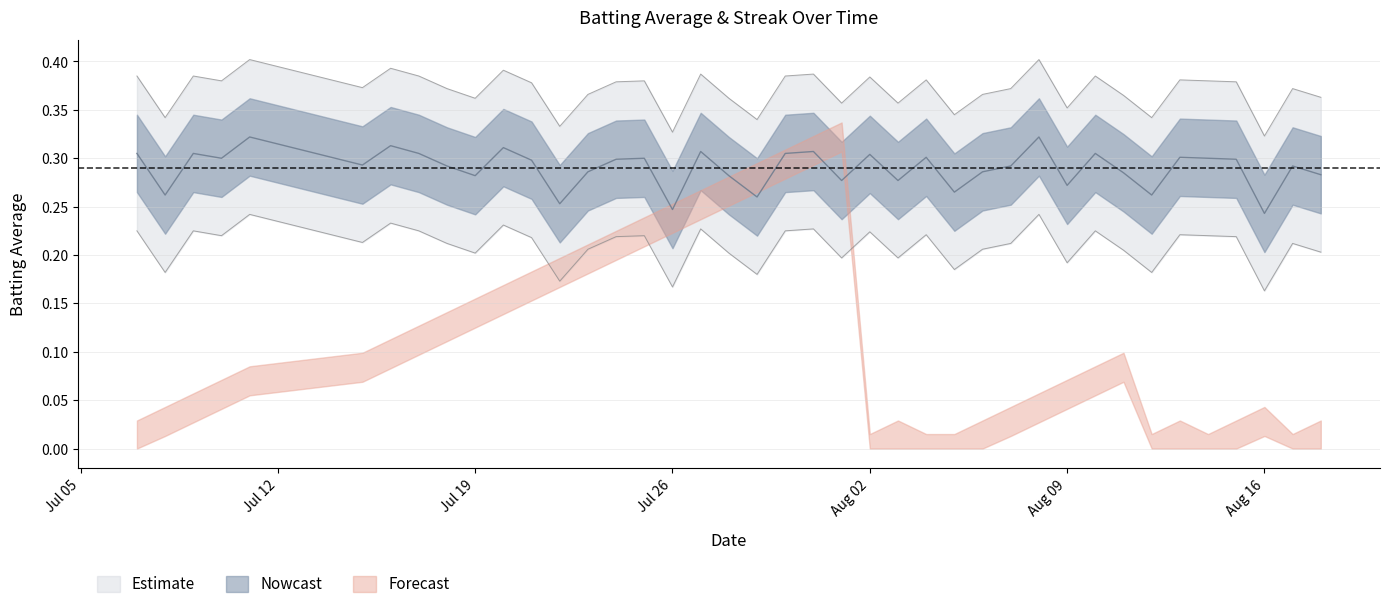

What is the value of the 2nd point from the left?

0.3